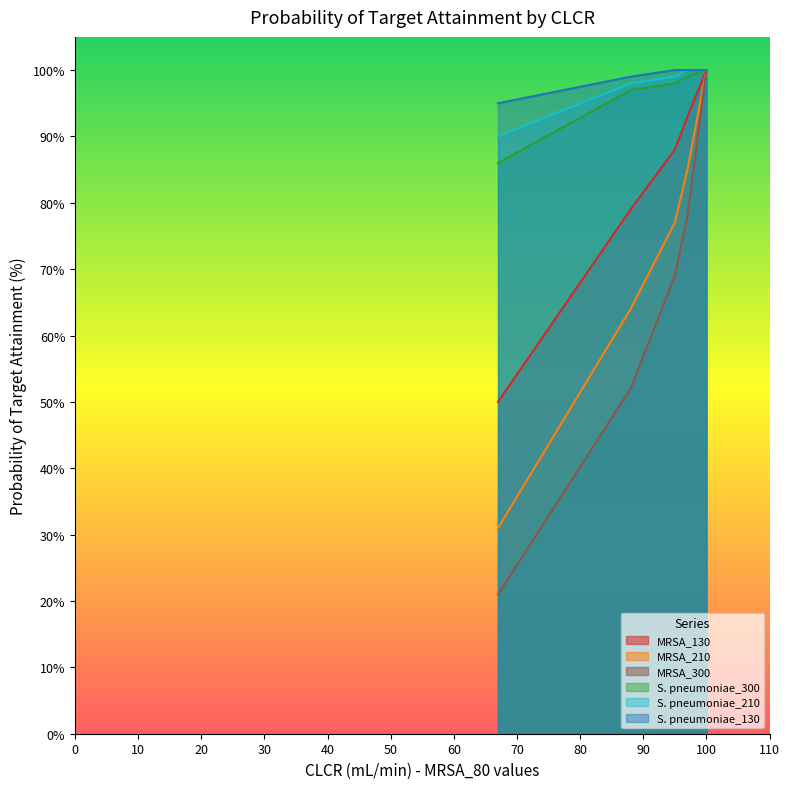

True or false: S. pneumoniae_300 and S. pneumoniae_130 intersect in this chart.

False